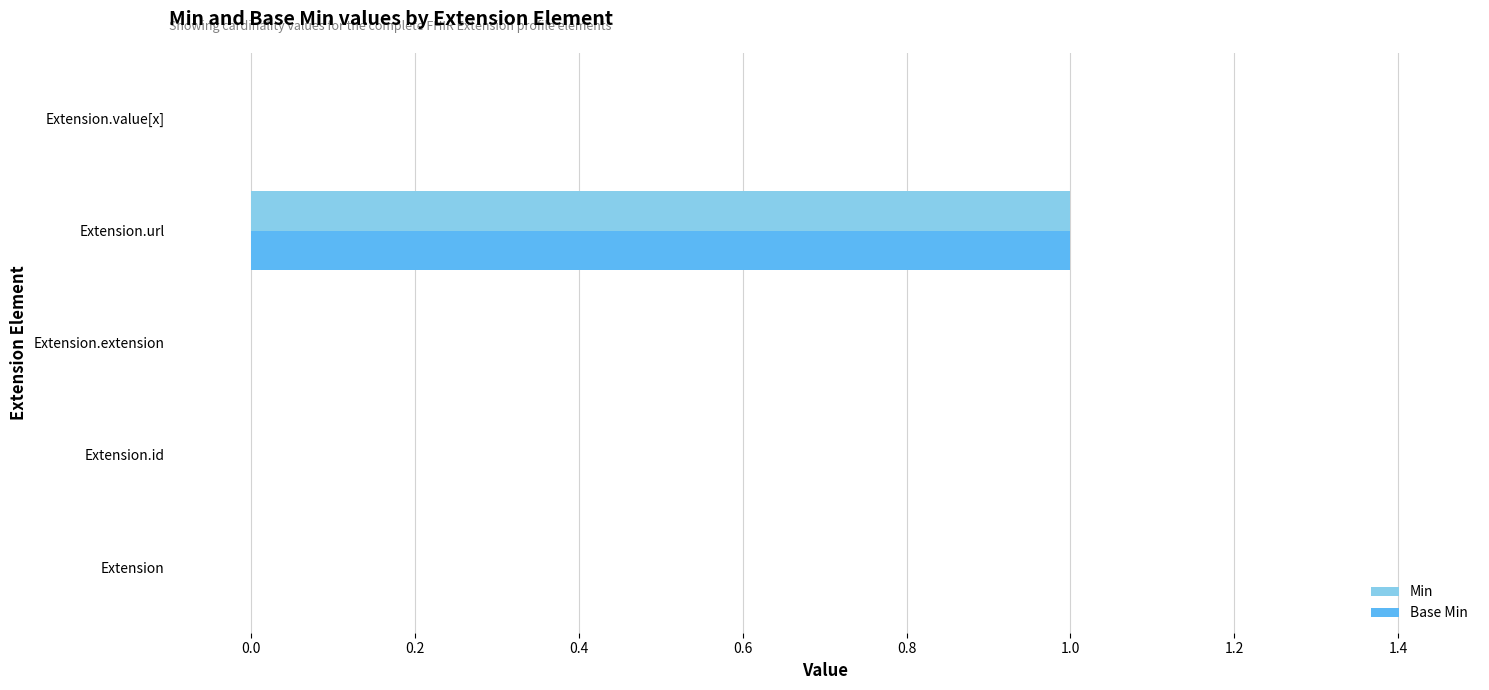

The value of Min at Extension.extension is -1. True or false?

False